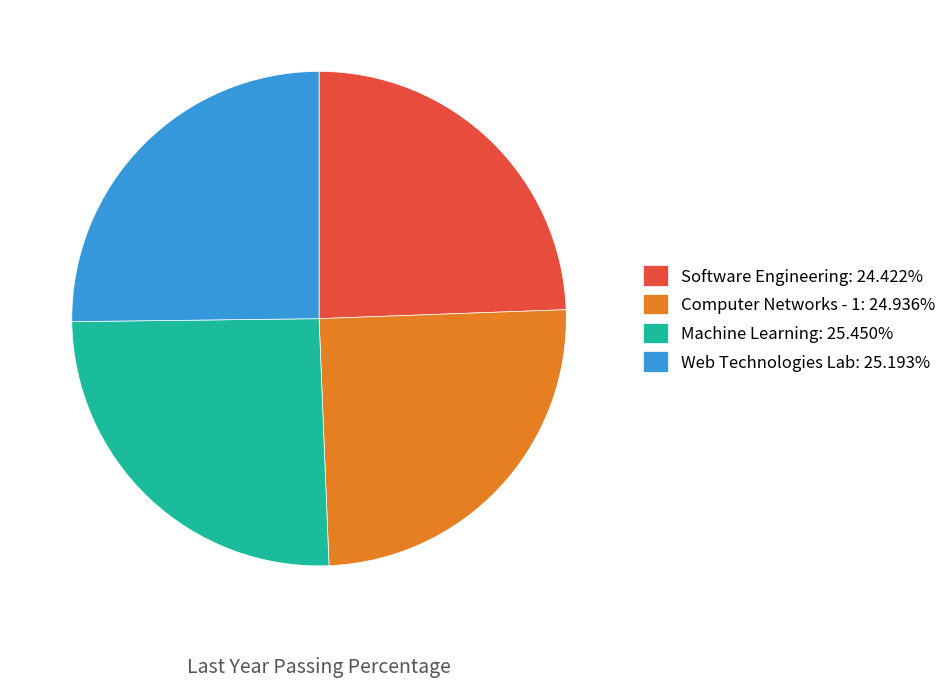

Is the sum of Machine Learning: 25.450% and Computer Networks - 1: 24.936% greater than half?

Yes